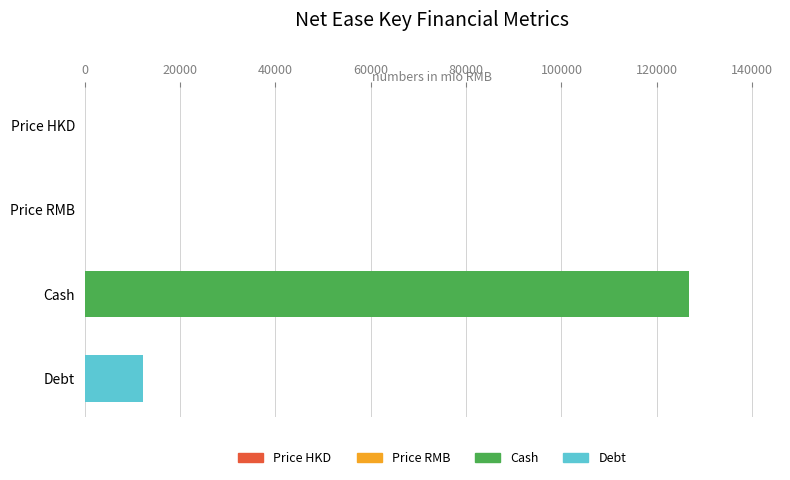

What is the average value?

34840.5